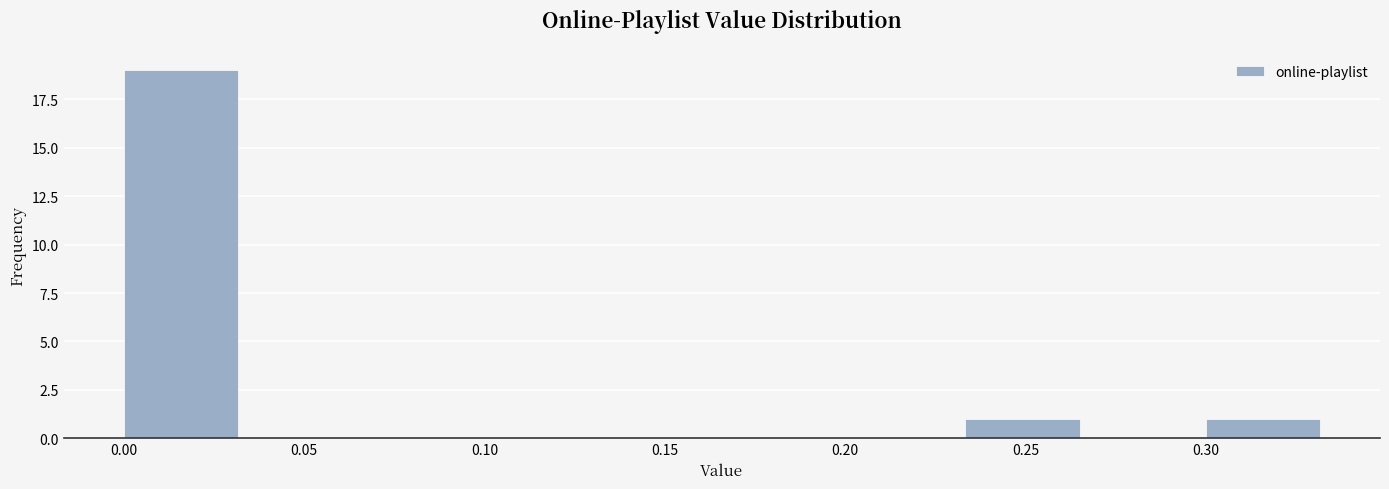

Which range on the x-axis has the tallest bar?

0.000 to 0.035